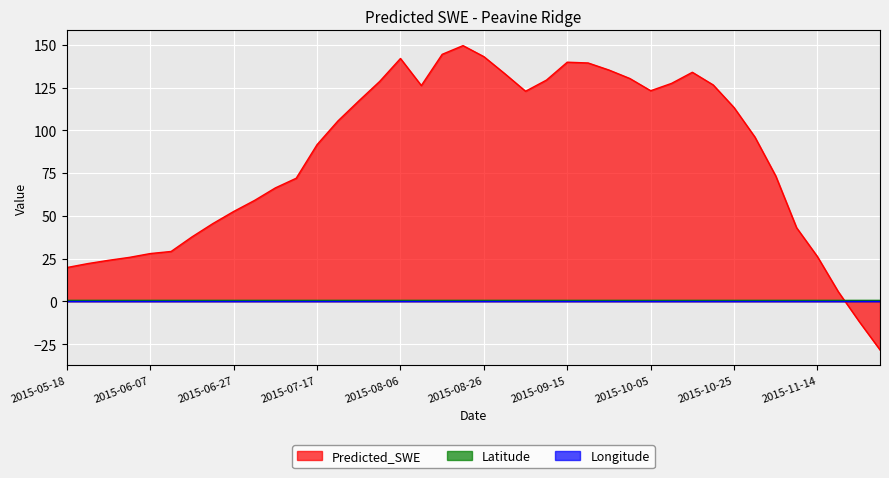

How many times do Longitude and Predicted_SWE cross each other?

1